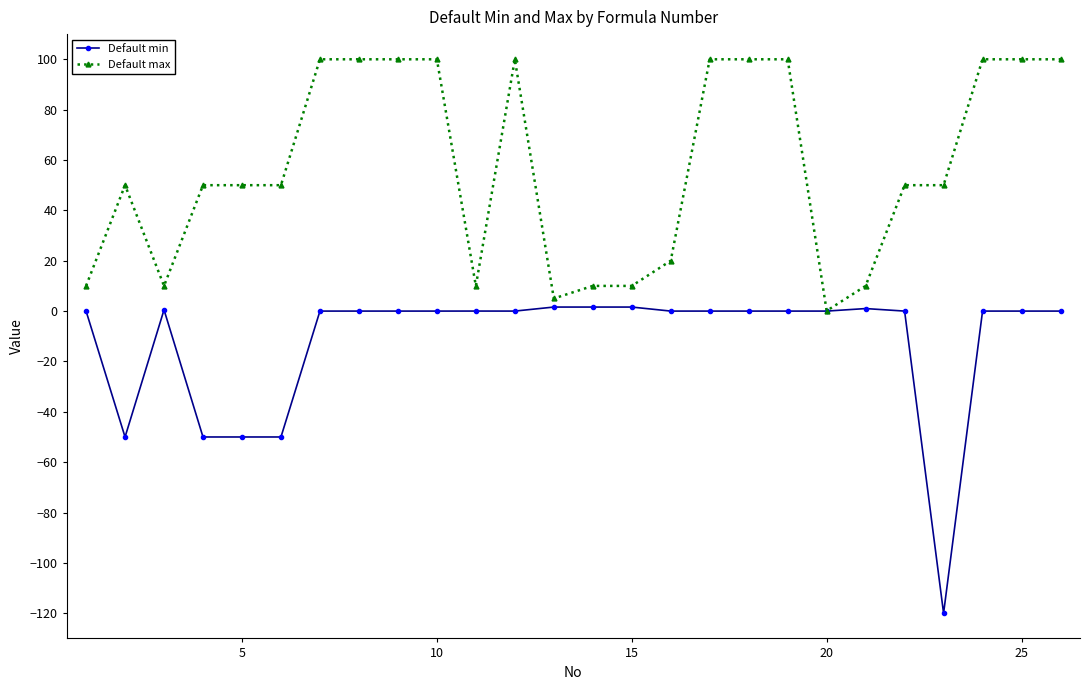

What is the average value of the Default min series?

-12.1